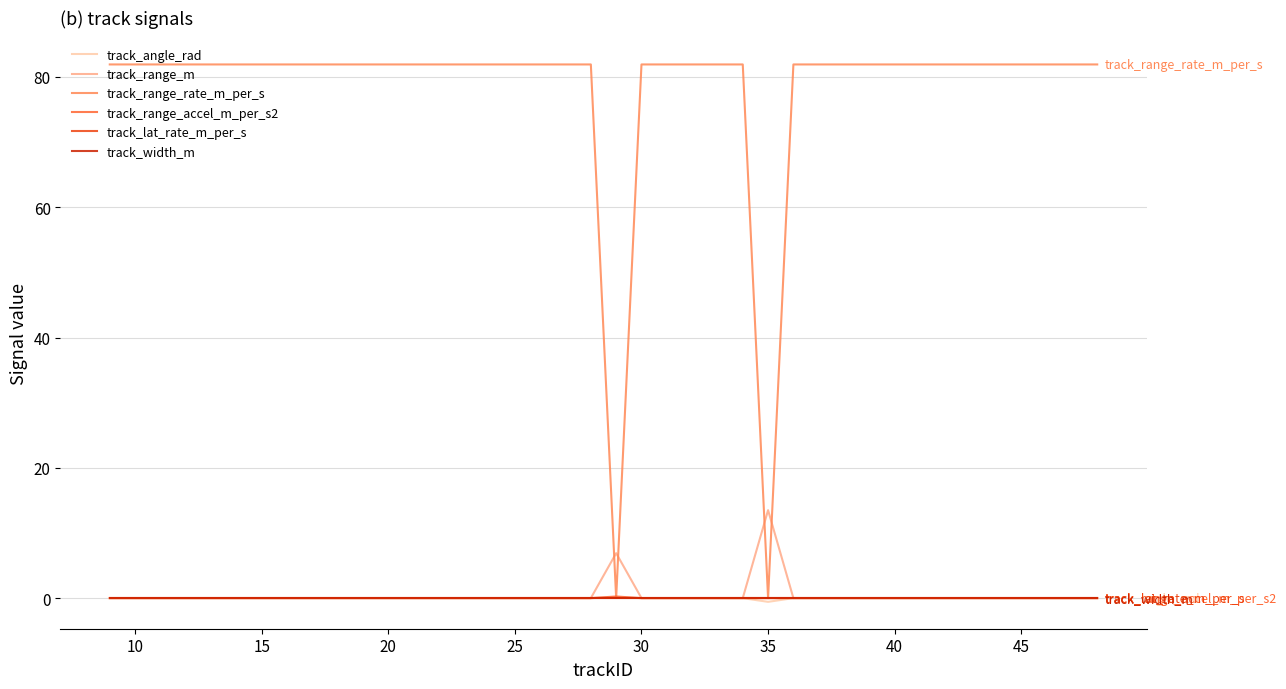

Does the chart have visible grid lines?

Yes